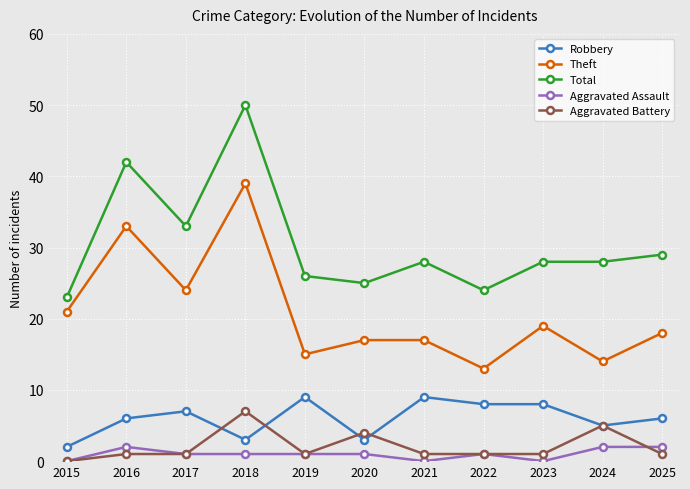

What is the minimum value for Total?

23